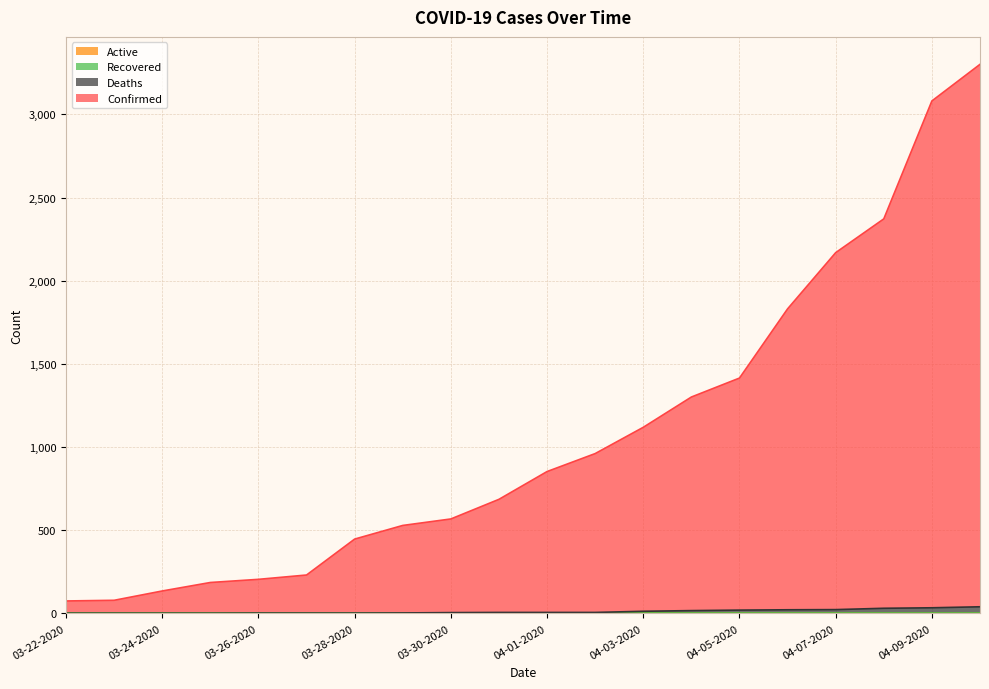

What is the total value across all series at 03-23-2020?

80